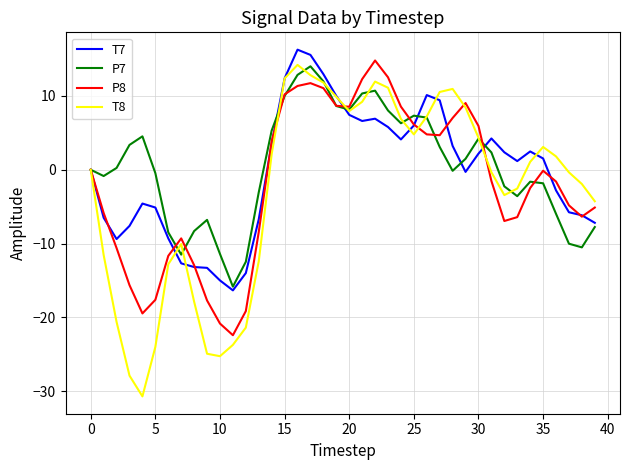

Which series has the largest range (max minus min)?

T8